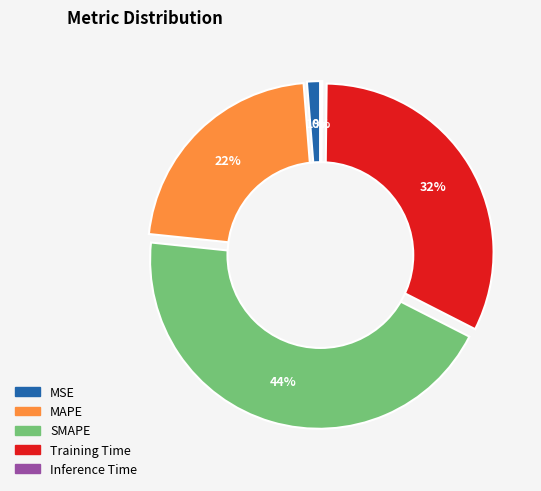

What percentage is the MSE slice, to the nearest percent?

1%